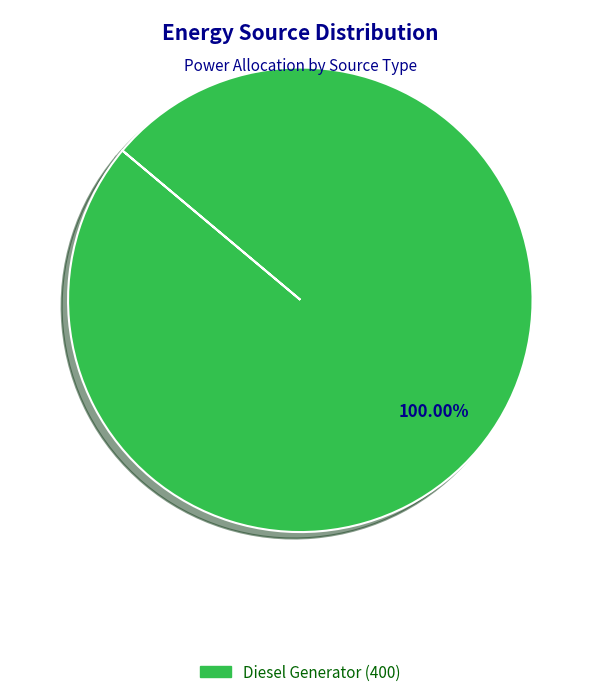

Does any single category account for the majority?

Yes